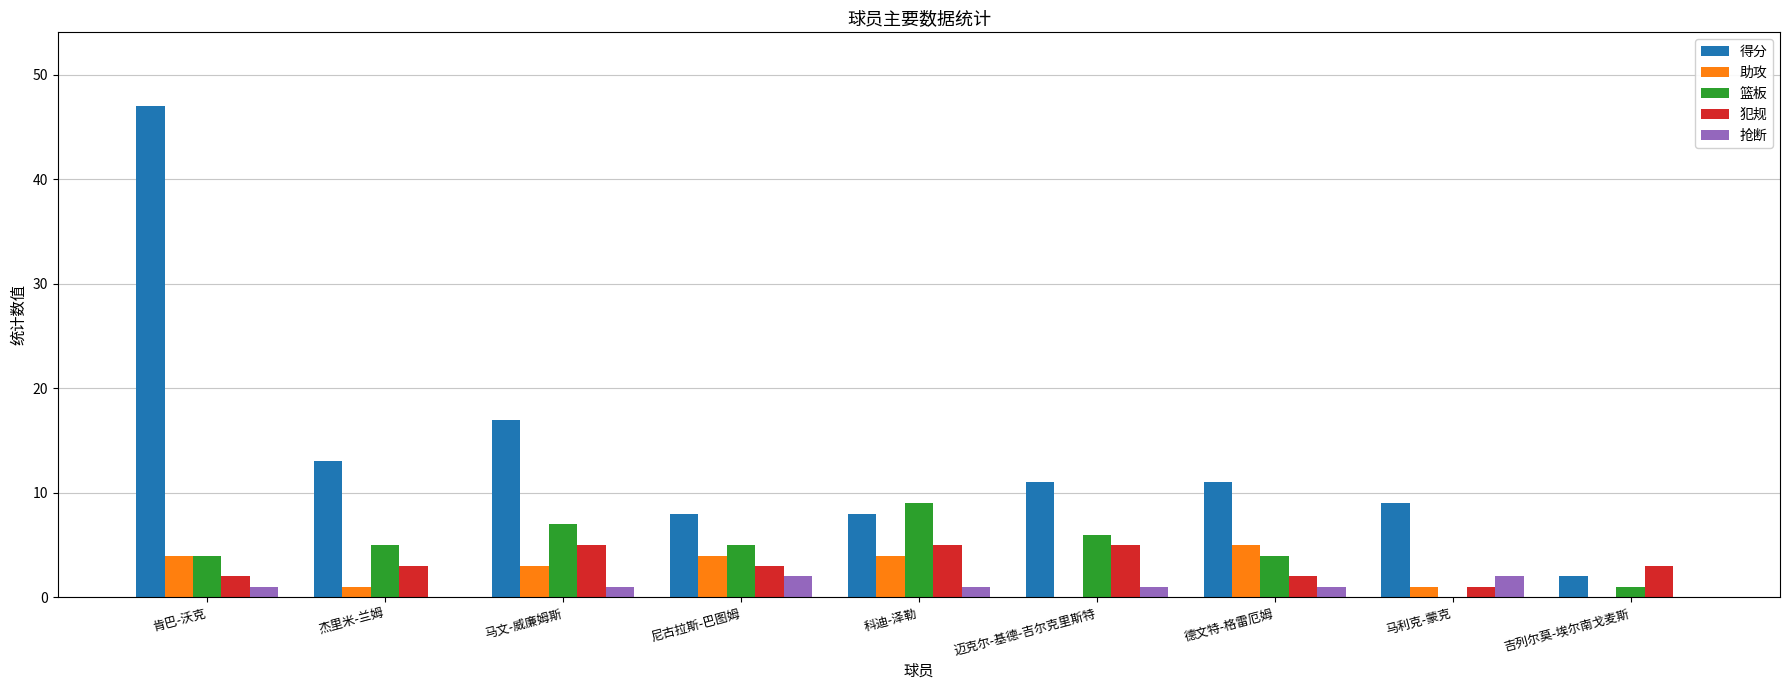

The value of 助攻 at 尼古拉斯-巴图姆 is 2. True or false?

False